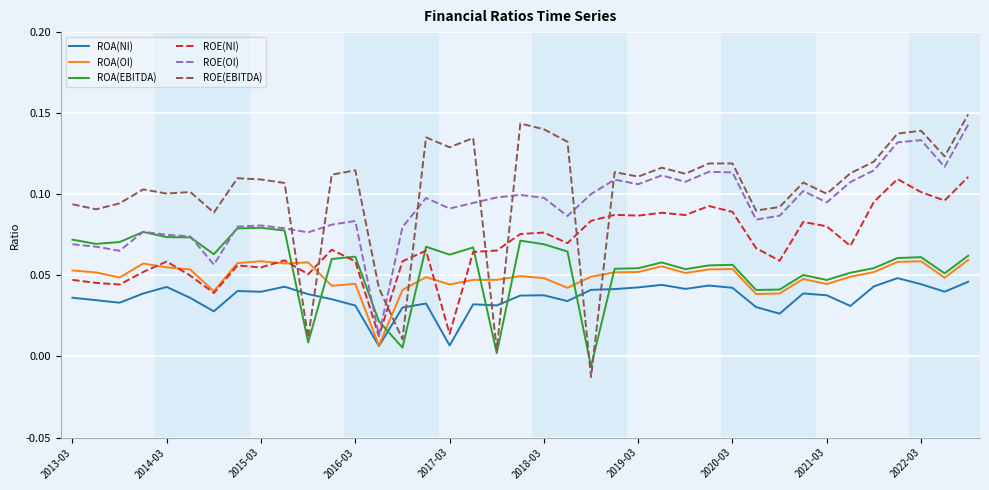

What are all the series names shown in the legend?

ROA(NI), ROA(OI), ROA(EBITDA), ROE(NI), ROE(OI), ROE(EBITDA)